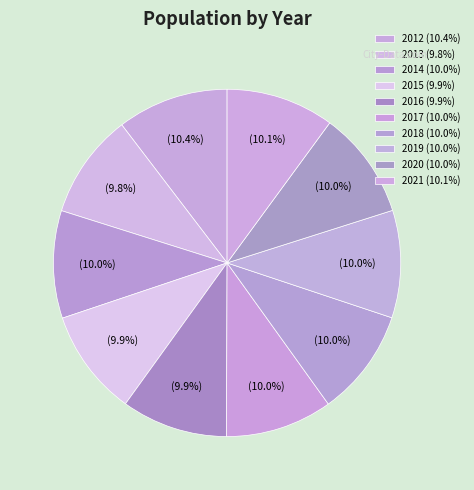

Does 2015 account for over 50% of the chart?

No